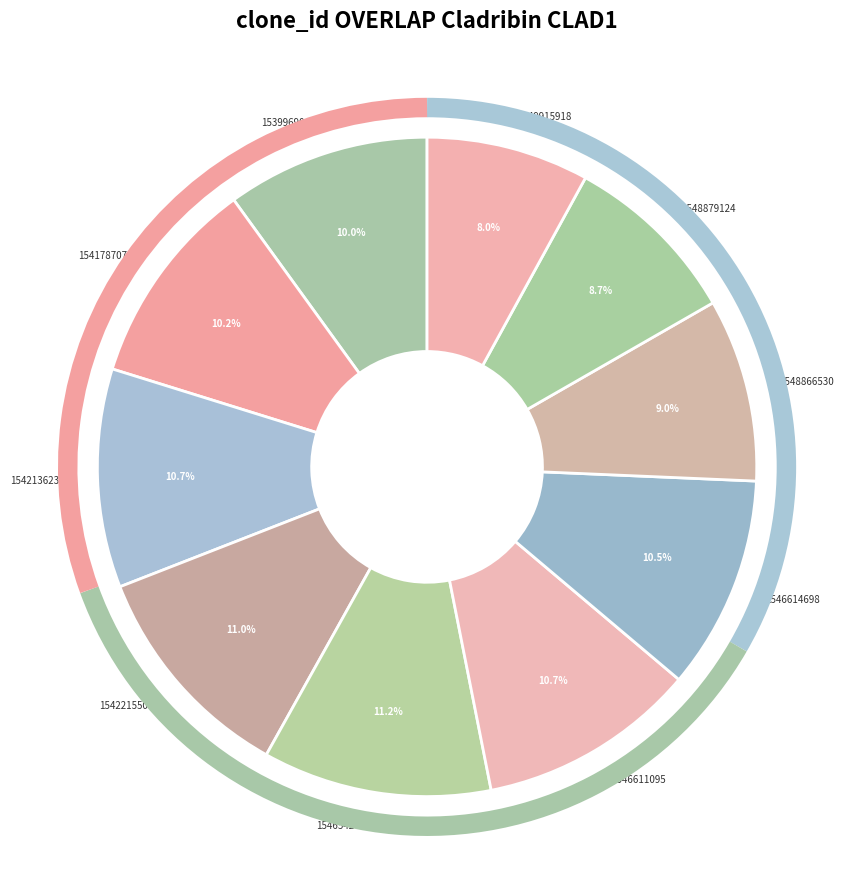

To the nearest percent, what is the combined percentage of 1539969042 and 1548866530?

19%